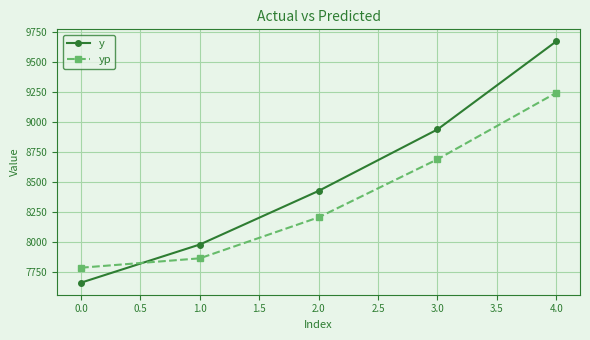

Which series has the largest range (max minus min)?

y